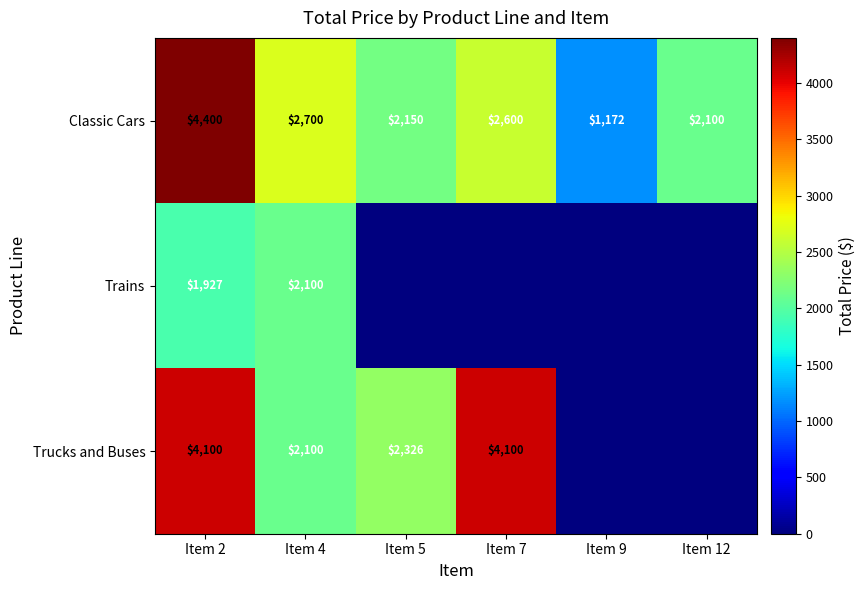

The value of Trains at Item 4 is 2100. True or false?

True